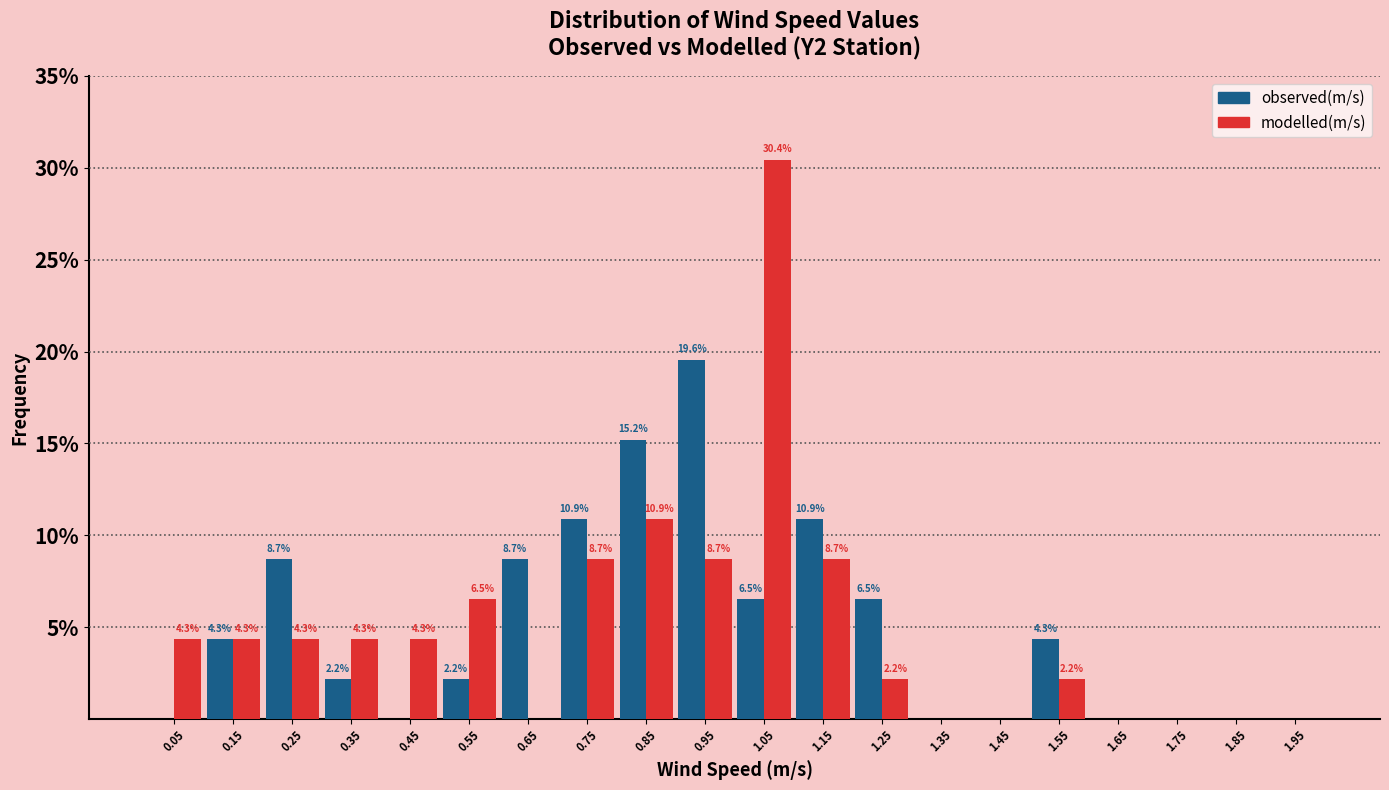

In the observed(m/s) series, which range on the x-axis has the tallest bar?

0.9 to 1.0